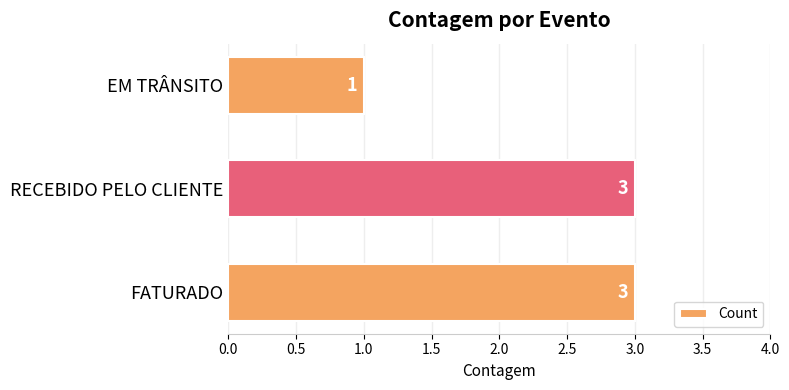

What is the average value?

2